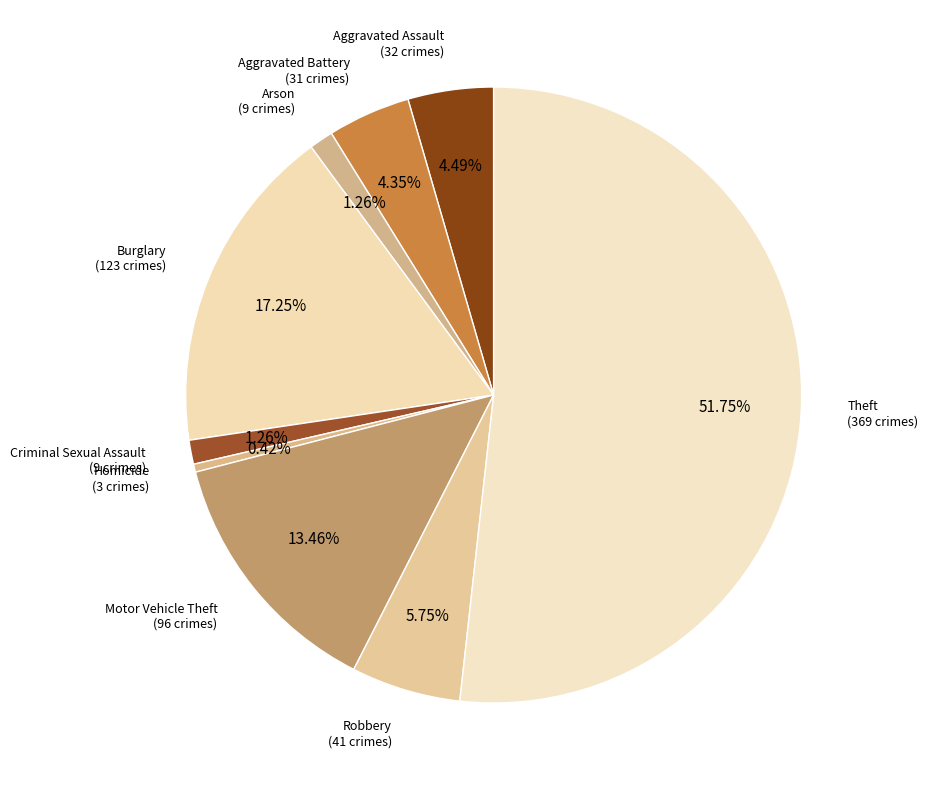

True or false: Homicide accounts for 0% of the total.

True